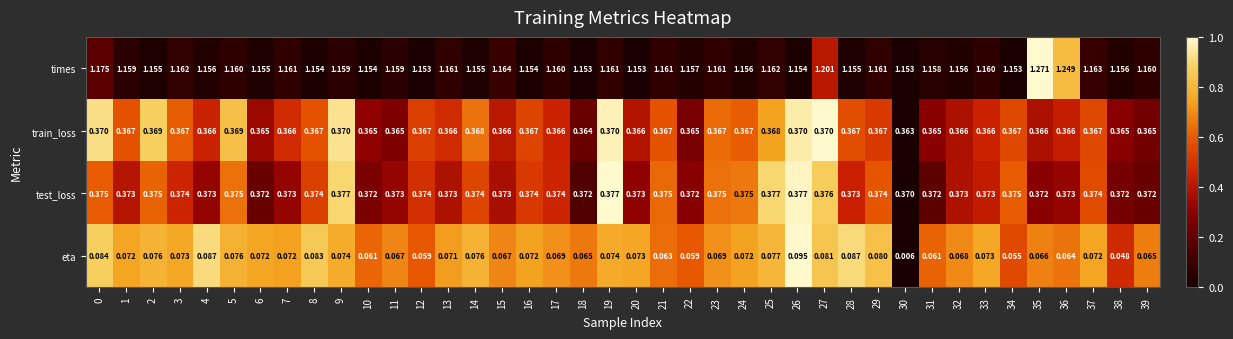

What is the spread (max minus min) of values at 8?

1.1